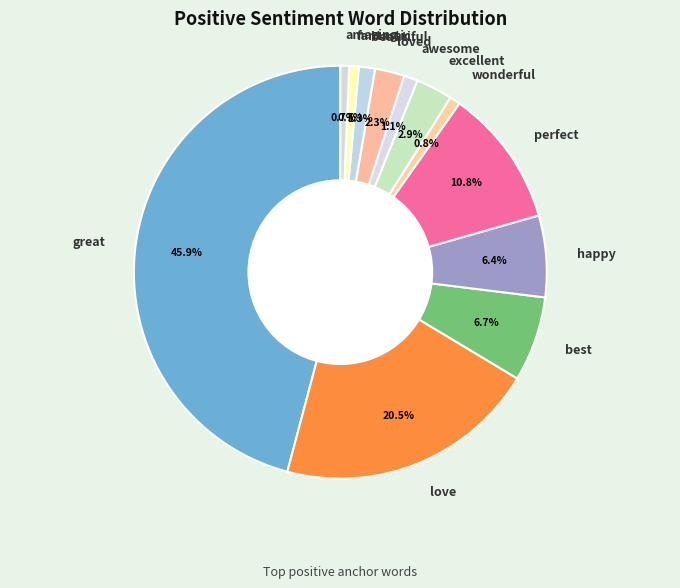

What is the total percentage of perfect and fantastic?

11.5%